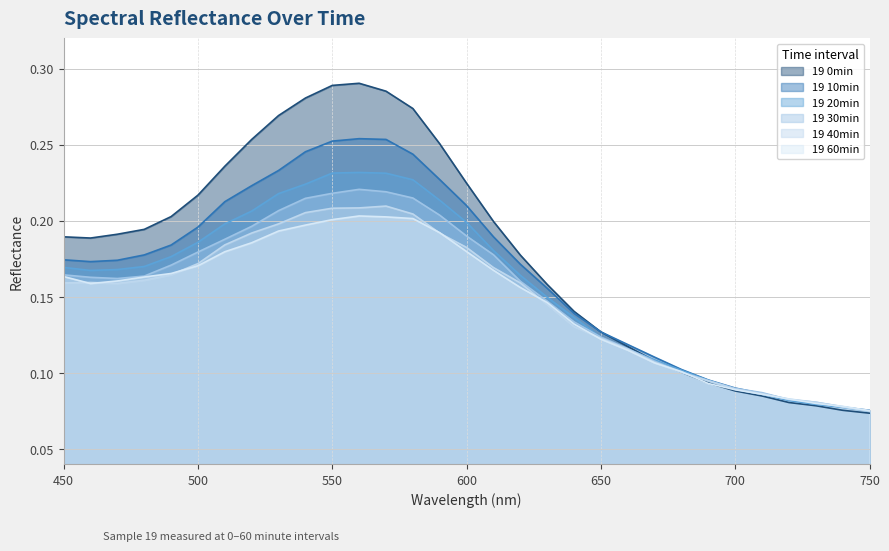

How many lines are shown in the chart?

6